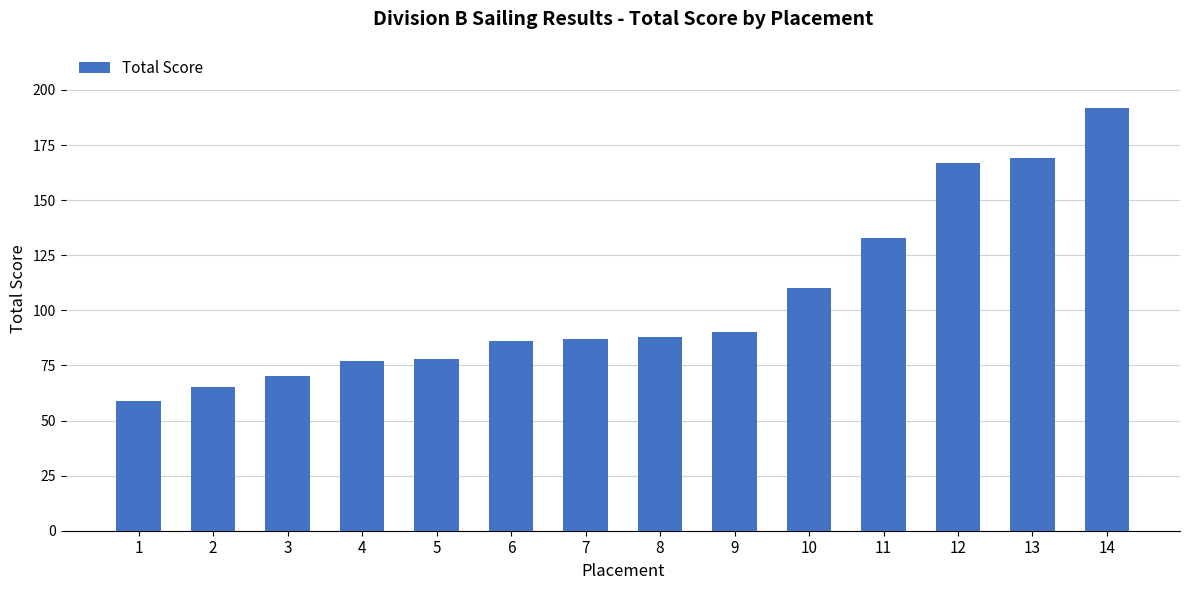

Which label corresponds to the largest value in the chart?

14